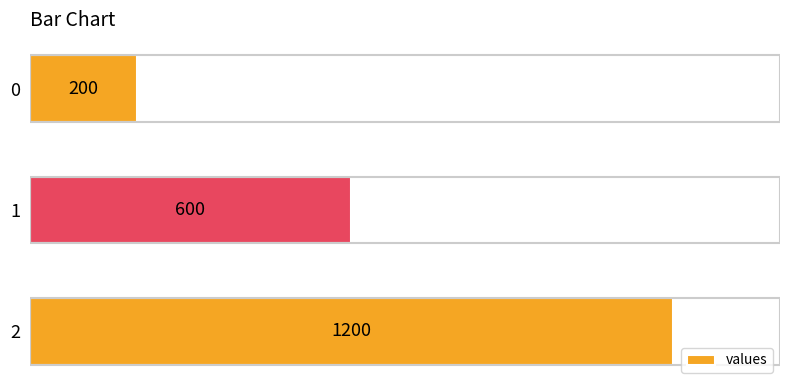

What is the change in value from 0 to 1?

+400